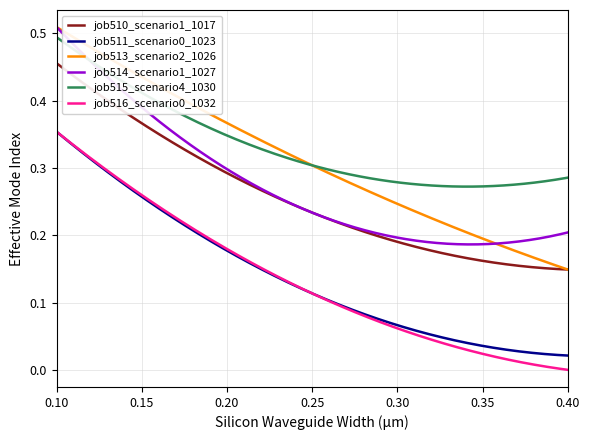

What is the sum of all job511_scenario0_1023 values?

27.7